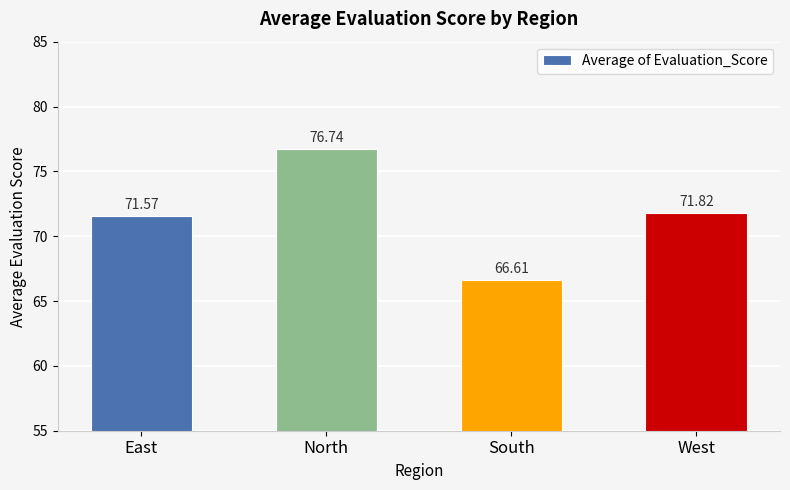

Reading left to right, what are all the values shown in this chart?

71.6	76.7	66.6	71.8